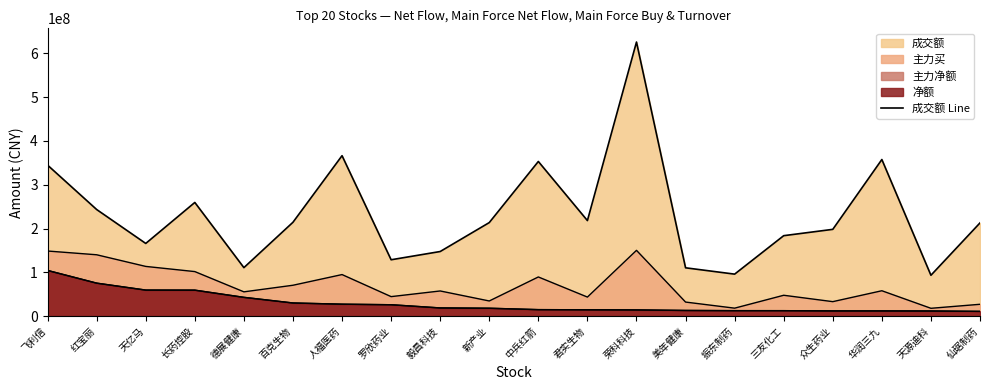

At which category does the chart reach its peak across all series?

荣科科技